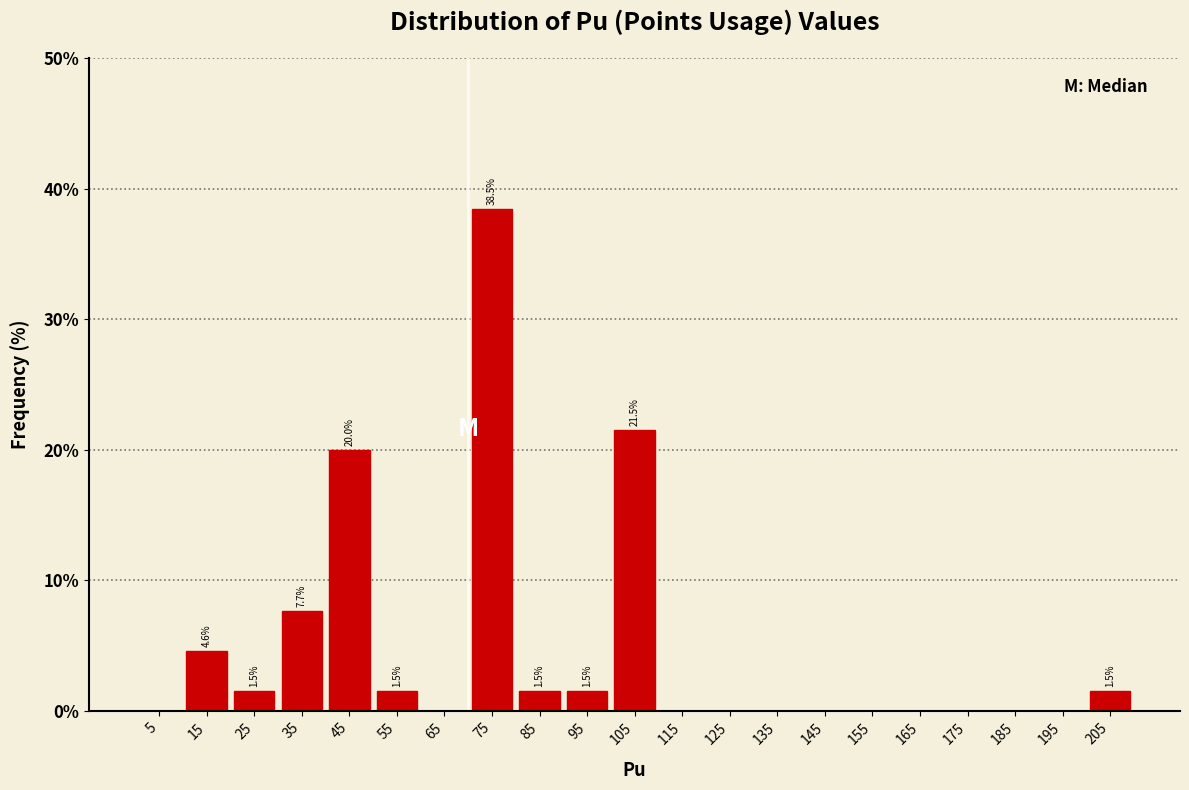

Which range on the x-axis has the tallest bar?

70 to 80